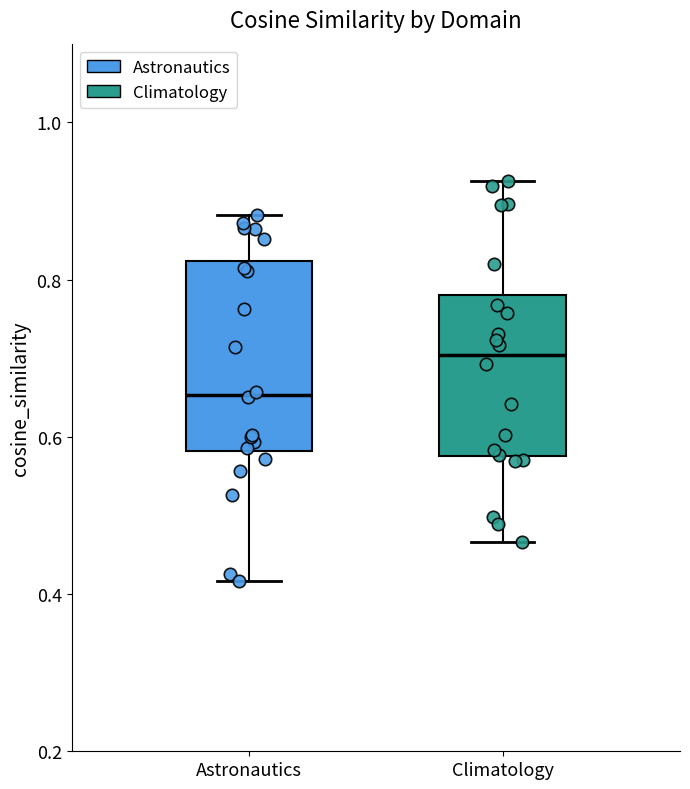

Which box is the tallest, from its lower edge to its upper edge?

Astronautics